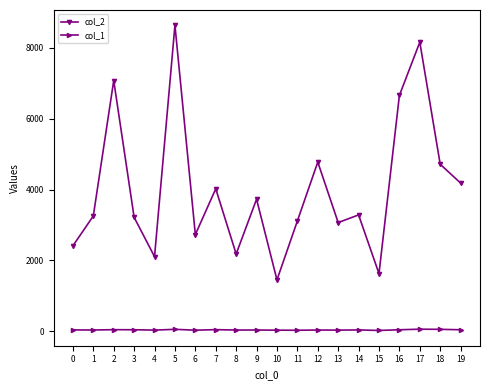

True or false: col_2 and col_1 intersect in this chart.

False